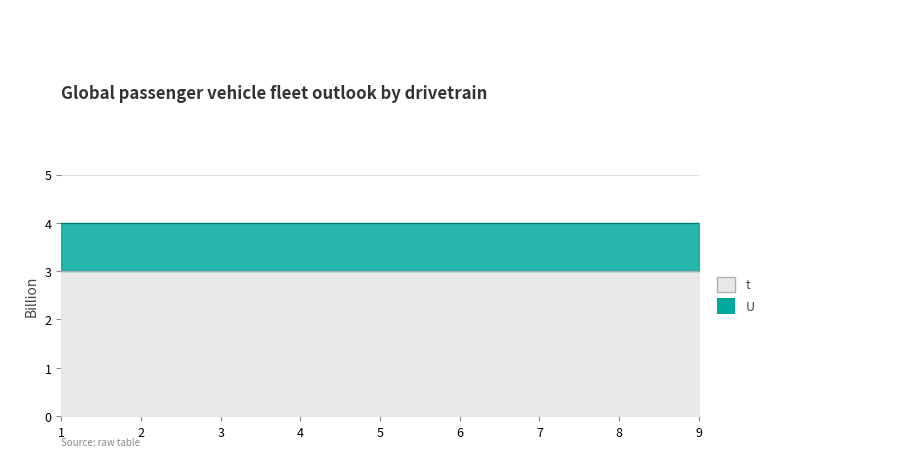

The U series shows 2 at 6. True or false?

False